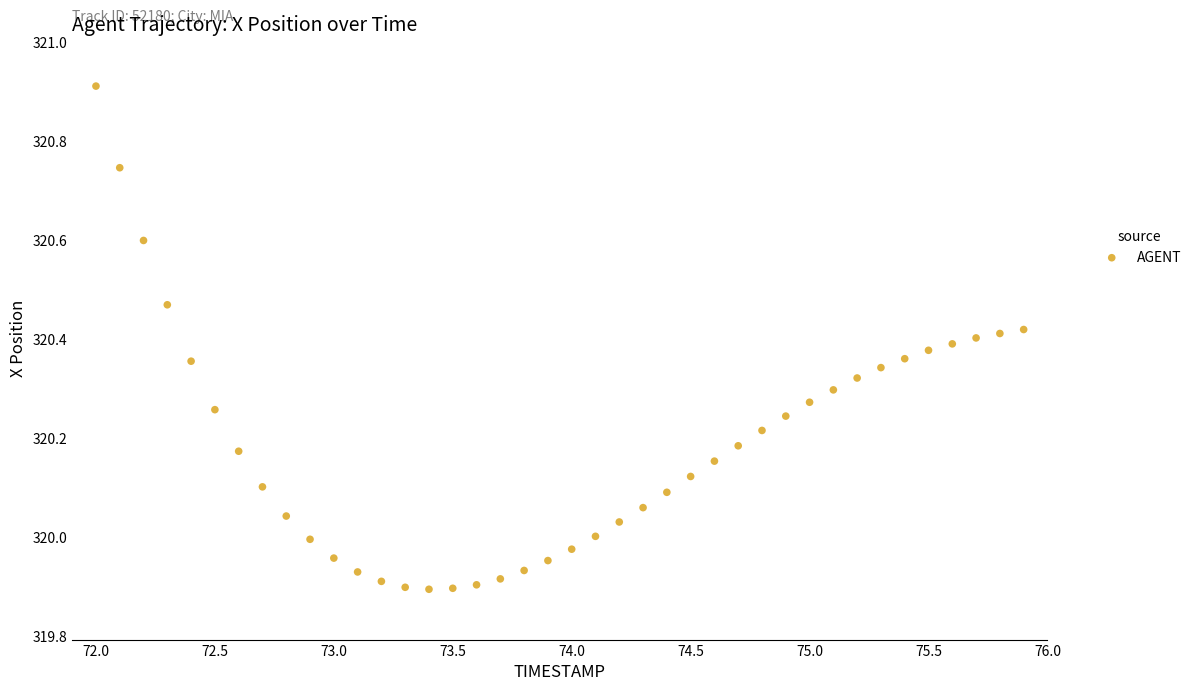

What is the range of X values (max minus min)?

3.9